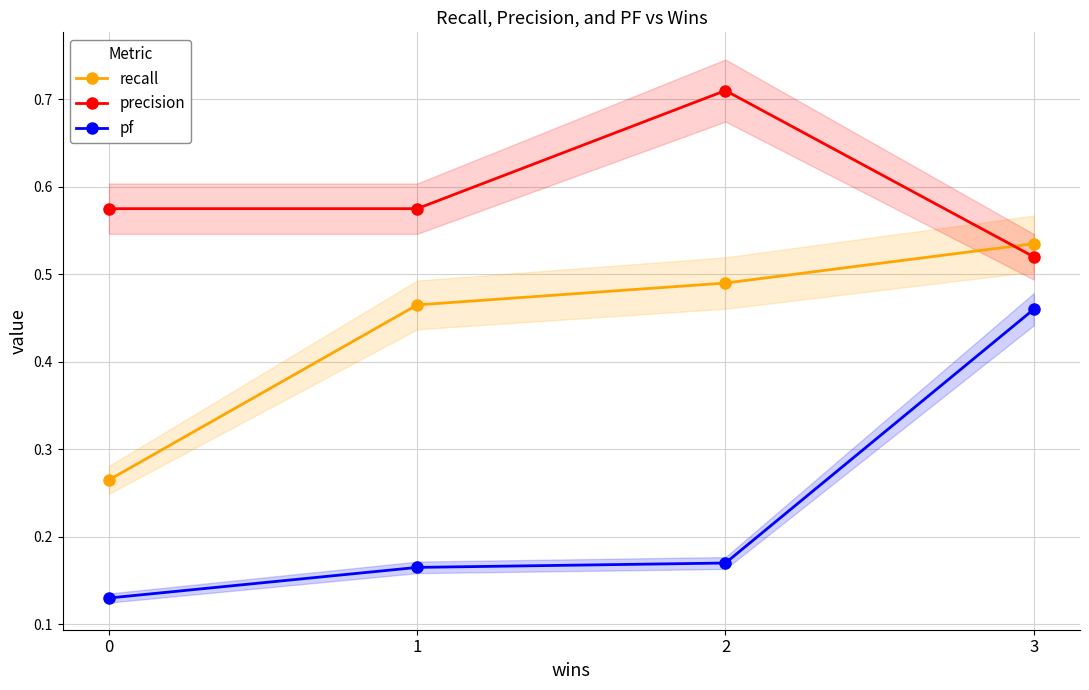

At which category is the sum across all series the highest?

3